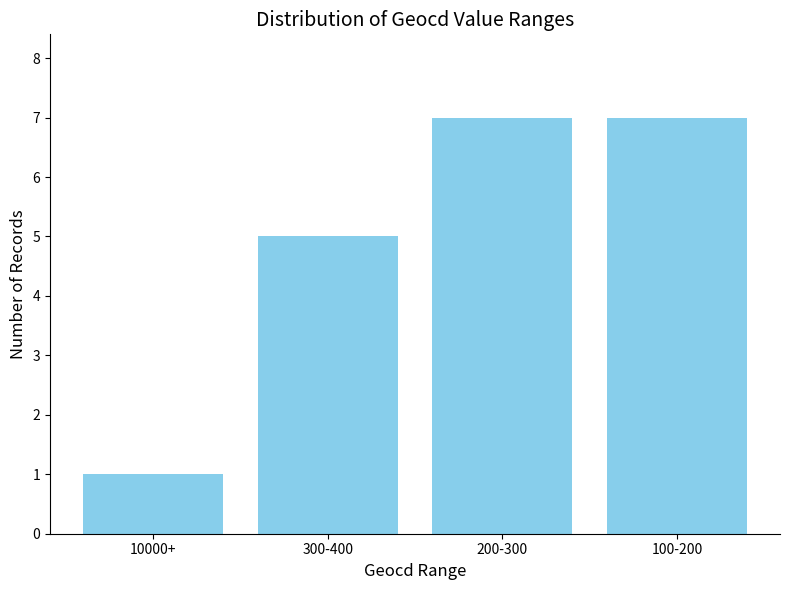

What is the difference between the maximum and minimum values?

6